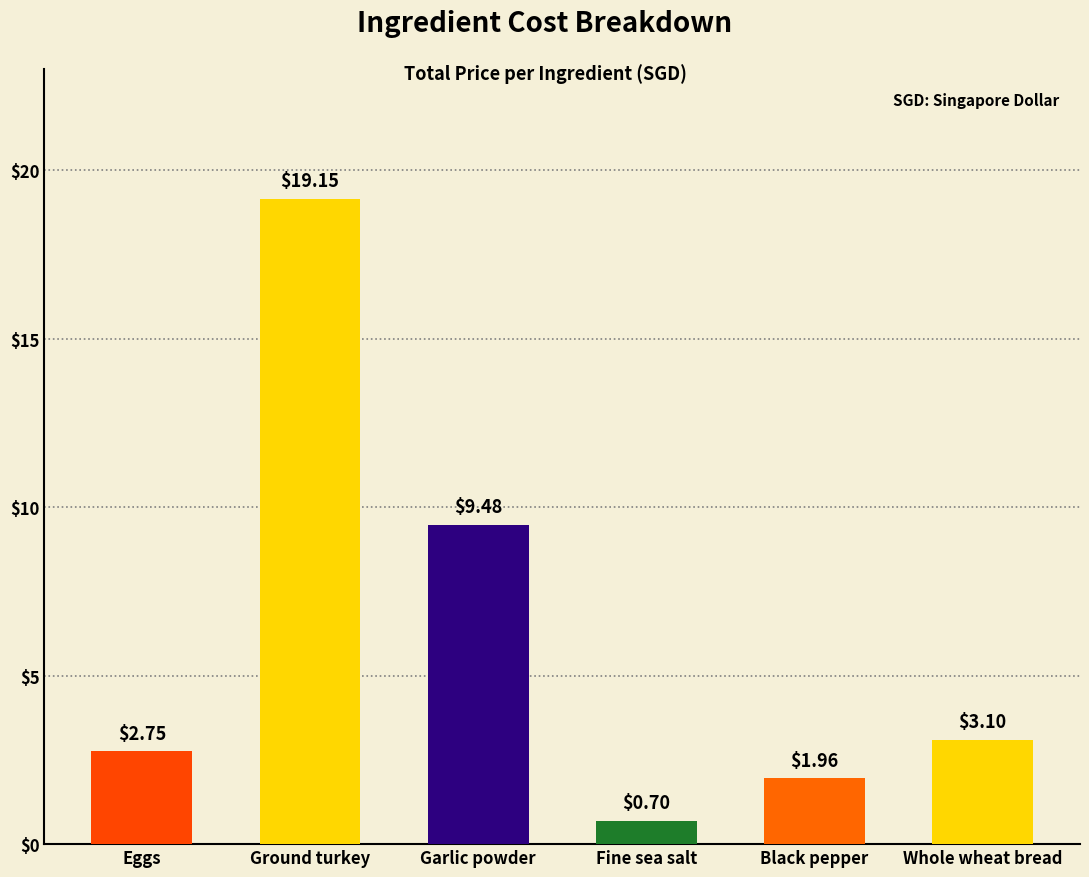

What is the sum of all values?

37.1